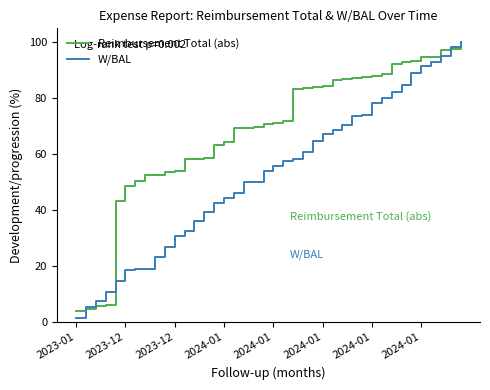

Which series has the largest total across all categories?

Reimbursement Total (abs)